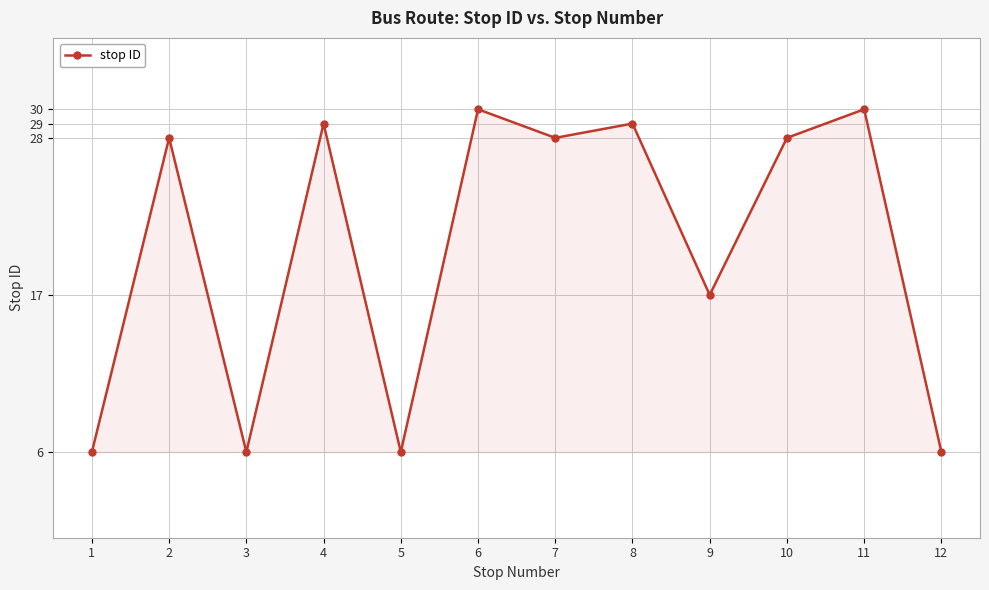

The chart shows a value of 38 at 8. True or false?

False